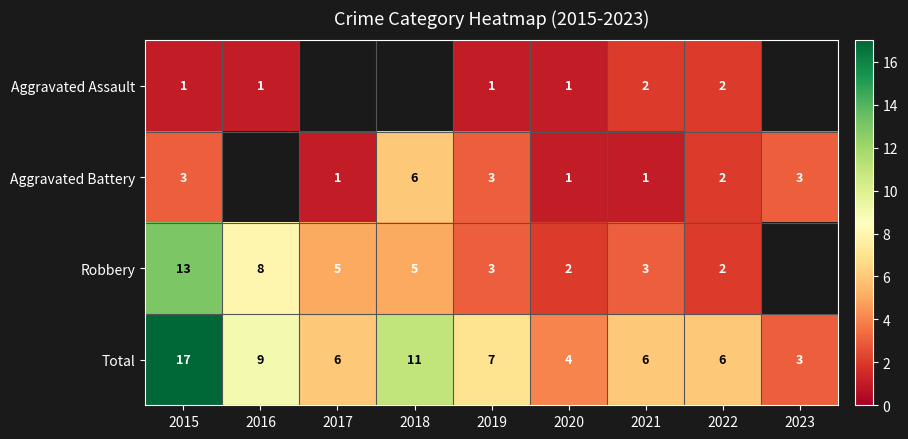

What is the difference between the maximum and minimum values in the Robbery series?

11.0